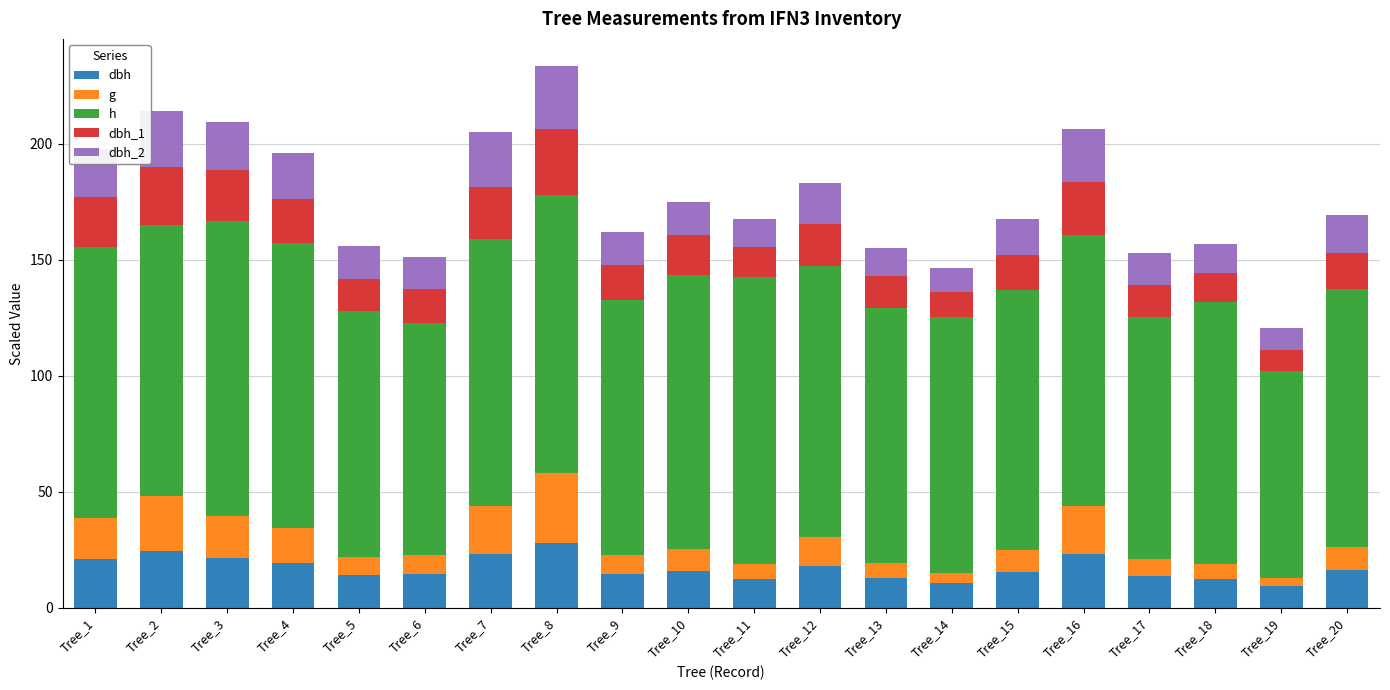

What is the total value across all series at Tree_7?

205.0